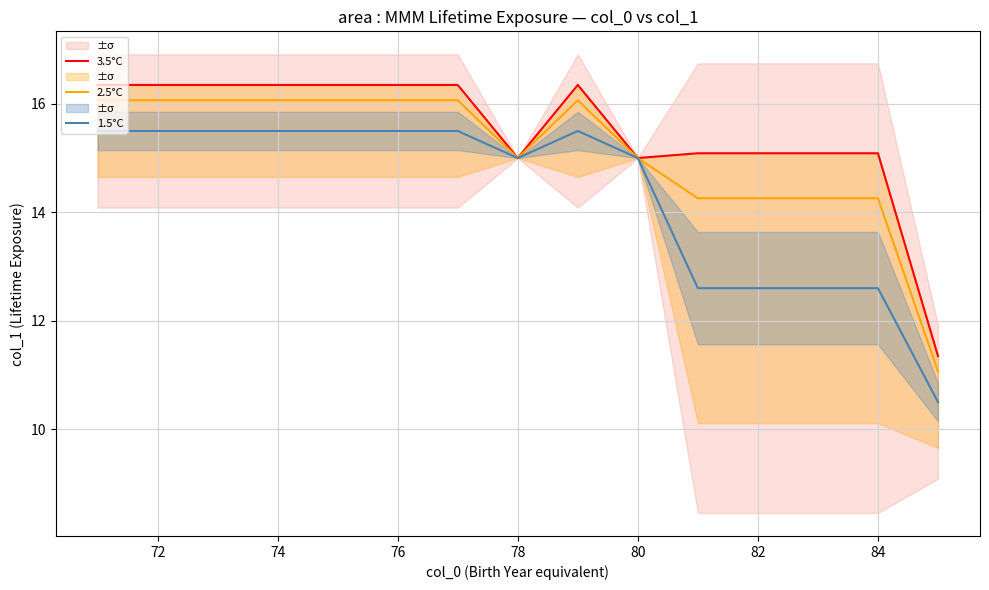

Read the 2.5°C value at 82.

14.3